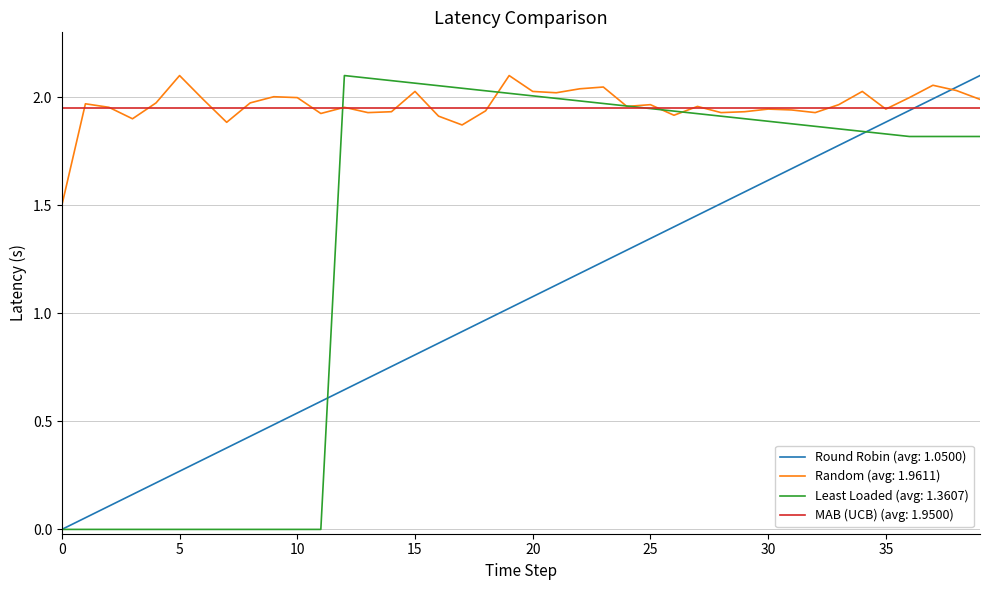

How many lines are shown in the chart?

4